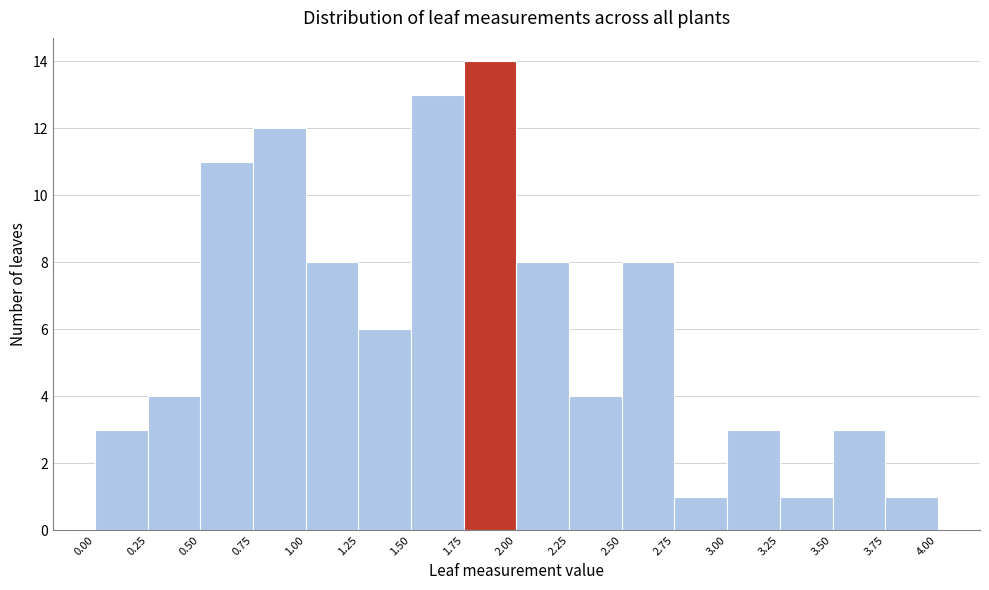

Reading left to right, list every bar in this chart as the range it spans on the x-axis followed by its height. The values are not printed on the chart, so give them approximately, as read against the axis.

0.00 to 0.25: 3
0.25 to 0.50: 4
0.50 to 0.75: 11
0.75 to 1.00: 12
1.00 to 1.25: 8
1.25 to 1.50: 6
1.50 to 1.75: 13
1.75 to 2.00: 14
2.00 to 2.25: 8
2.25 to 2.50: 4
2.50 to 2.75: 8
2.75 to 3.00: 1
3.00 to 3.25: 3
3.25 to 3.50: 1
3.50 to 3.75: 3
3.75 to 4.00: 1